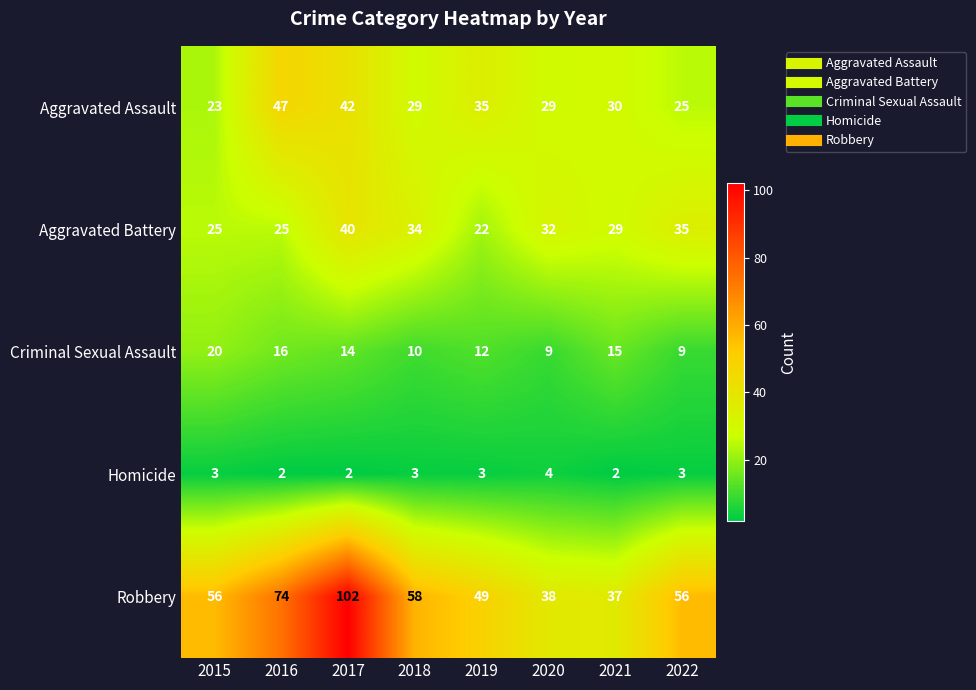

At how many categories does at least one series exceed 67?

2